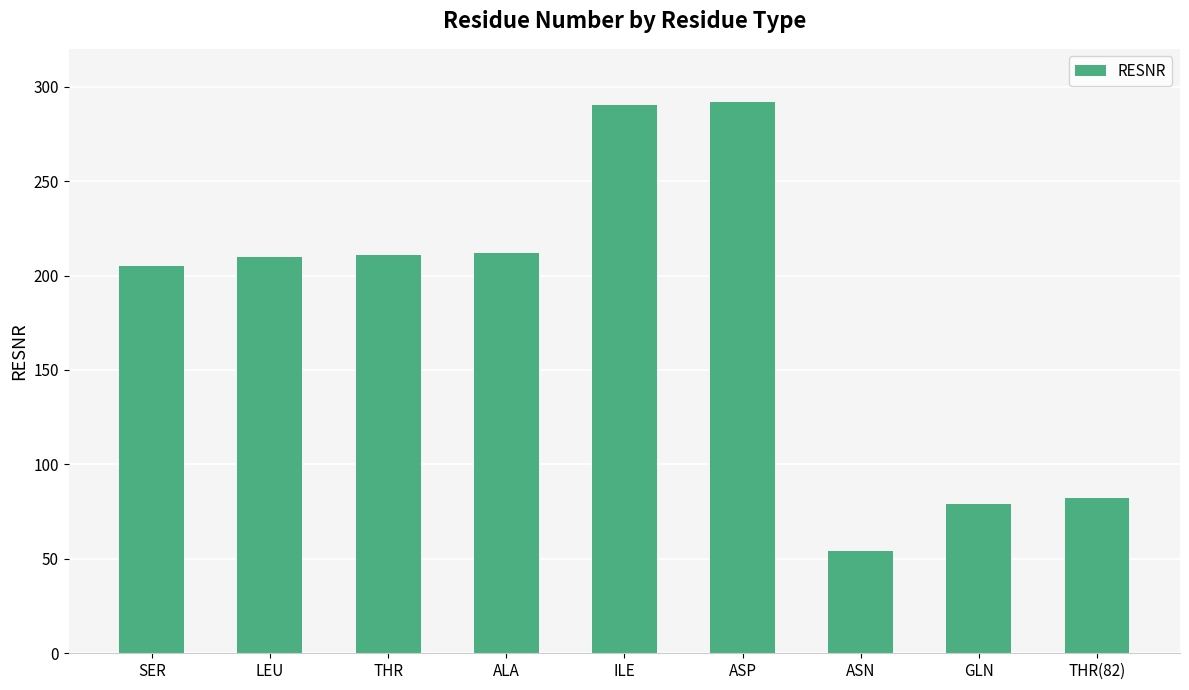

Are the bars horizontal?

No